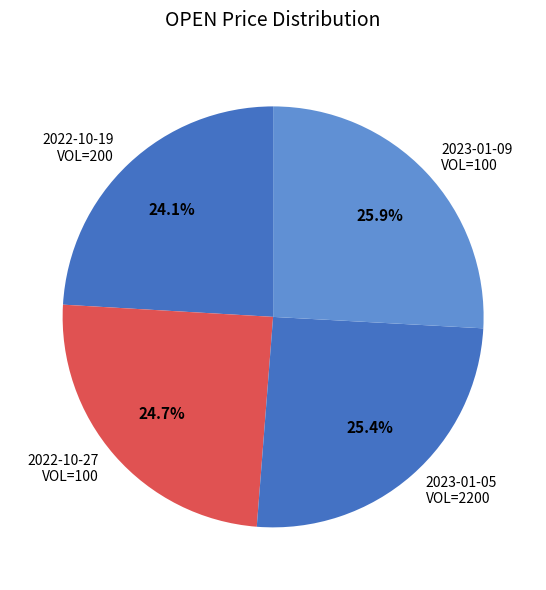

Which category has the smallest portion of the pie?

2022-10-19 VOL=200